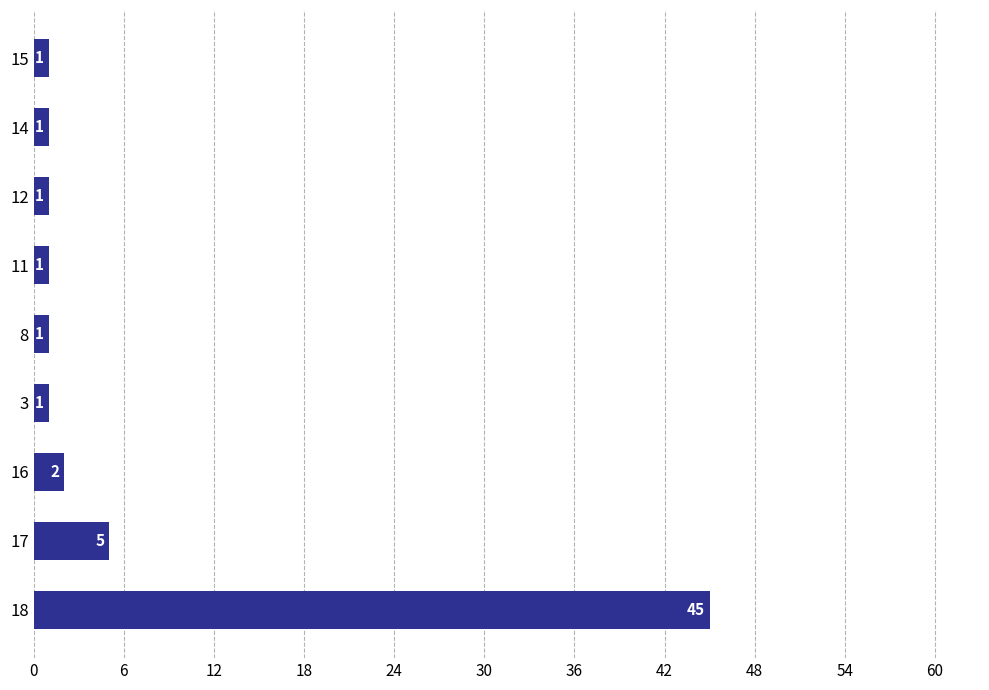

Reading top to bottom, what are all the values shown in this chart?

15=1	14=1	12=1	11=1	8=1	3=1	16=2	17=5	18=45